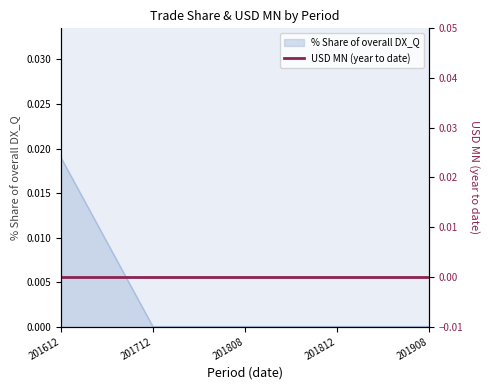

True or false: the data has more than 0 interior local peaks.

False